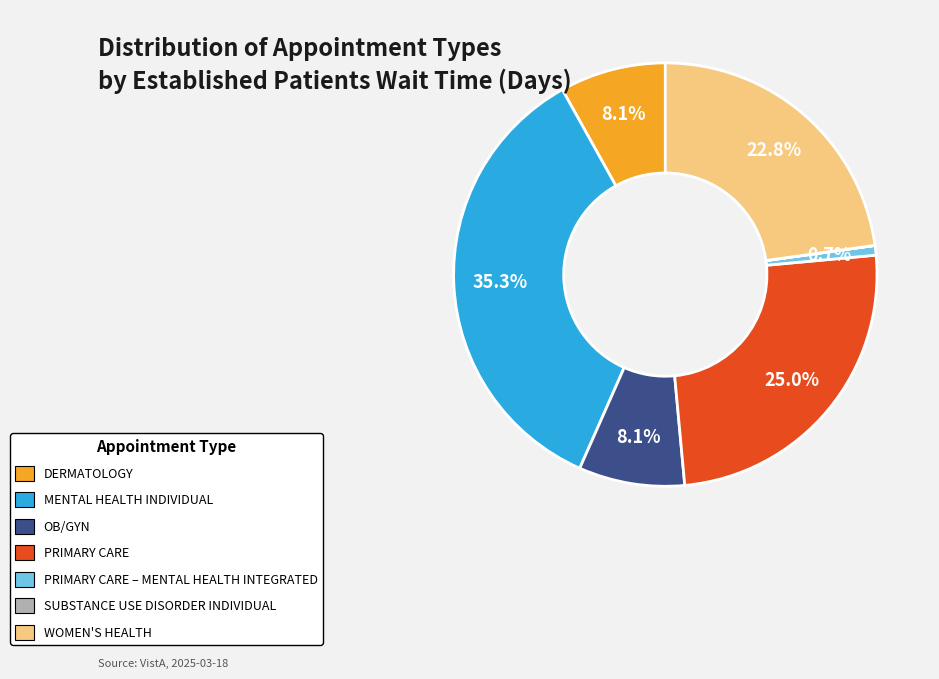

Does any single category account for the majority?

No